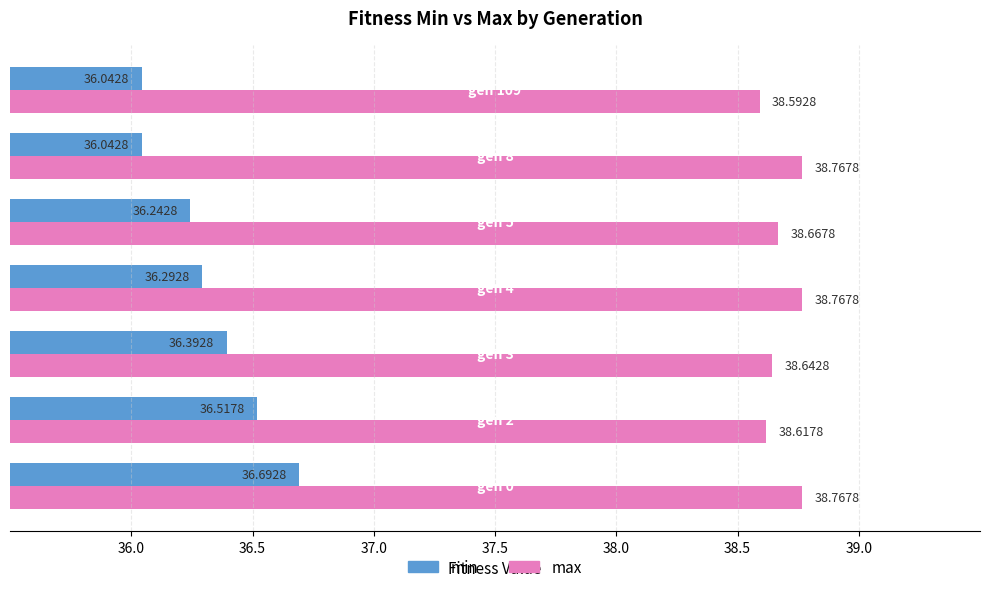

Which series has the largest total across all categories?

max